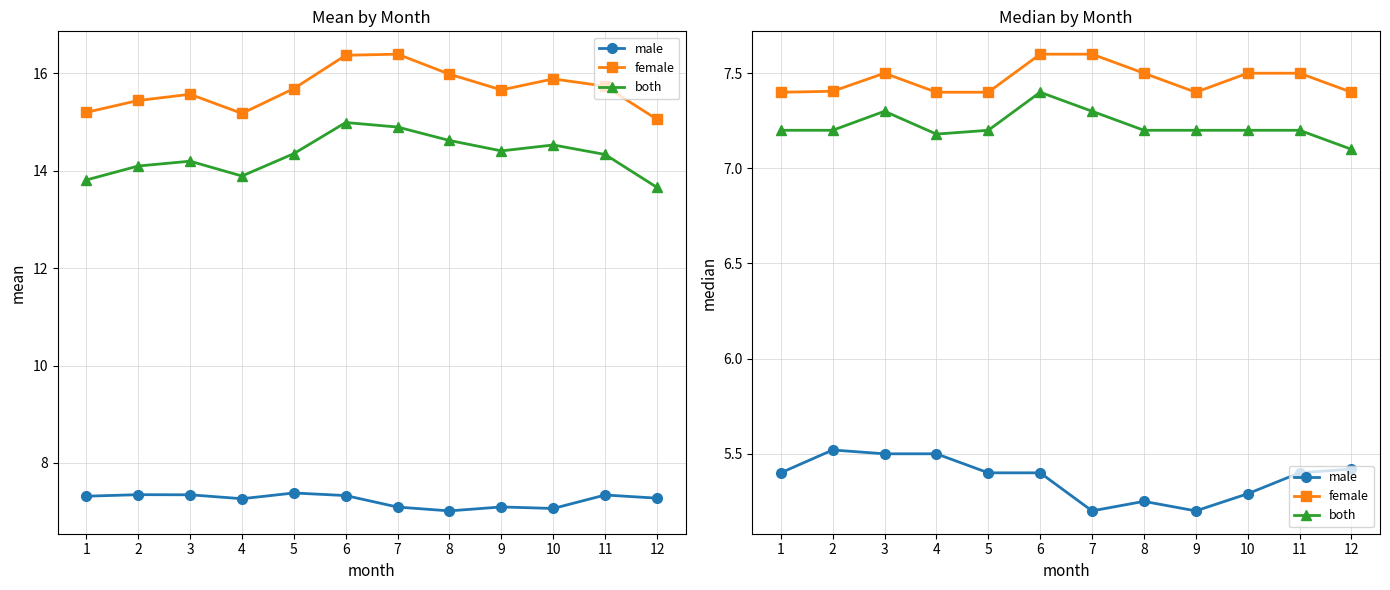

Count the number of data series in this chart.

3